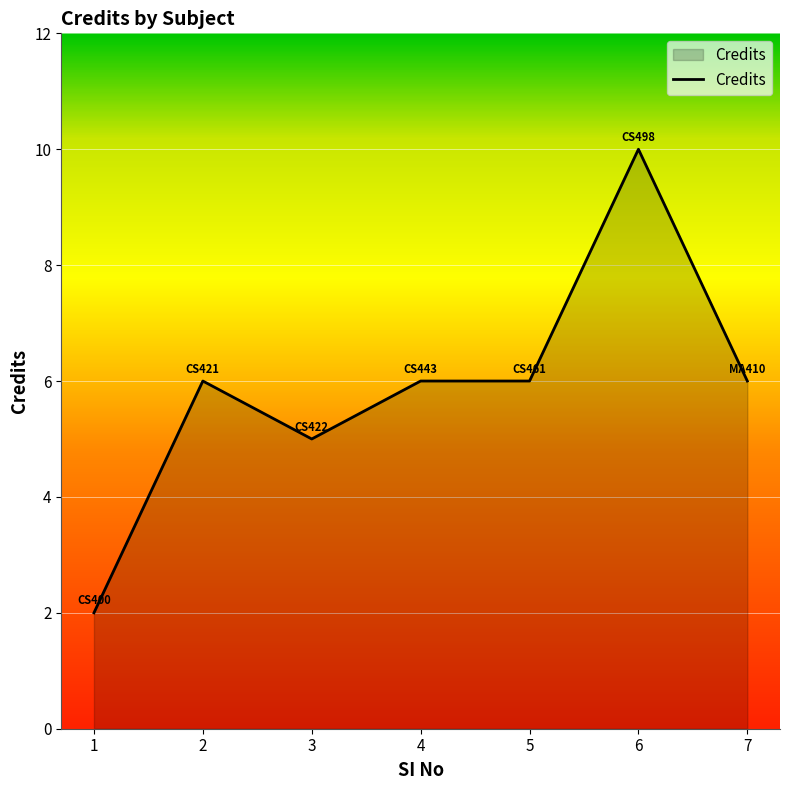

What is the average value?

6